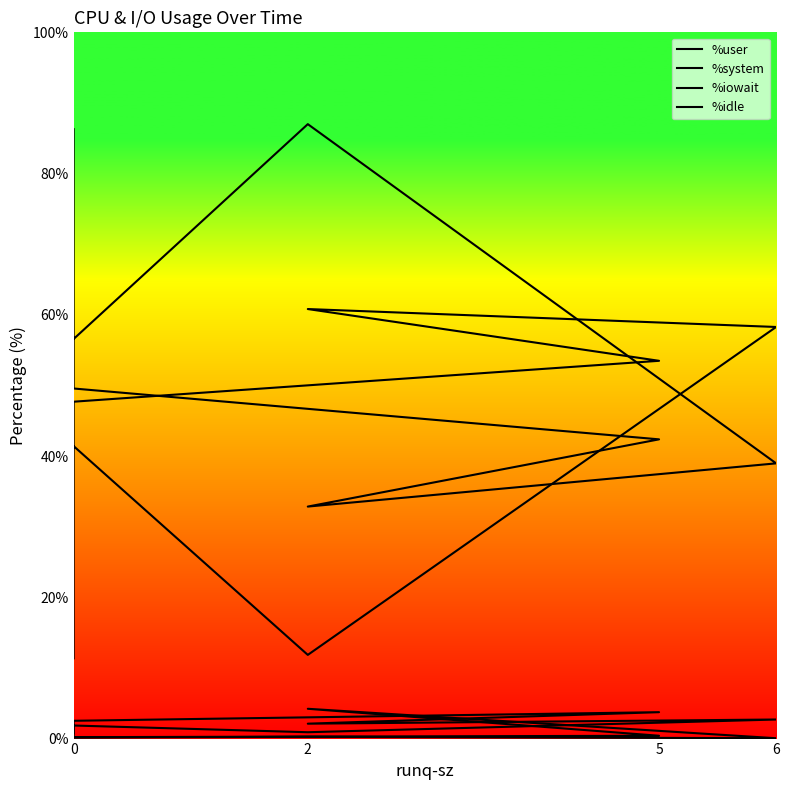

List the series in order of their peak value, highest first.

%idle, %user, %iowait, %system